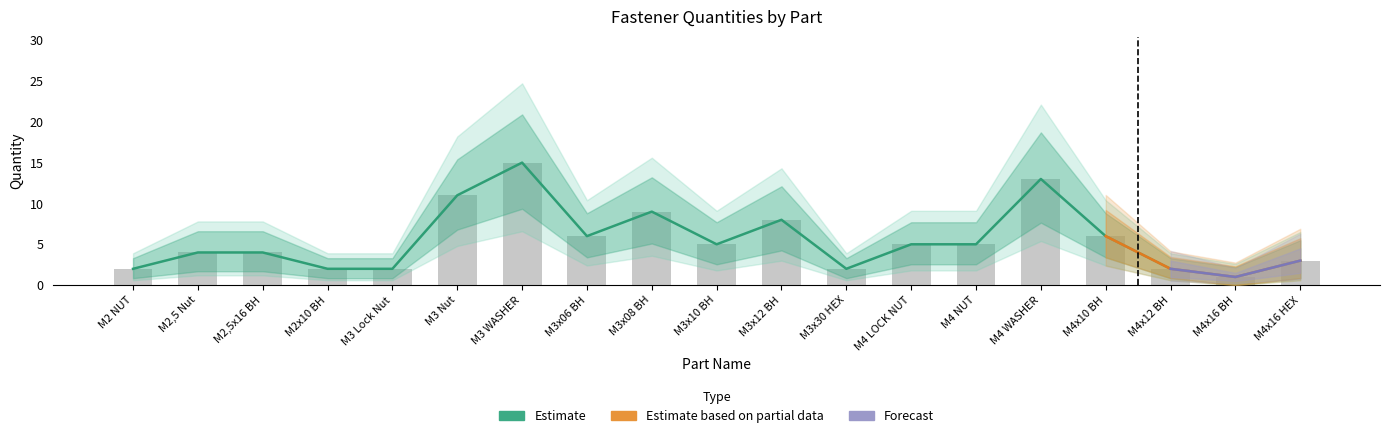

What is the minimum value shown in the chart?

1